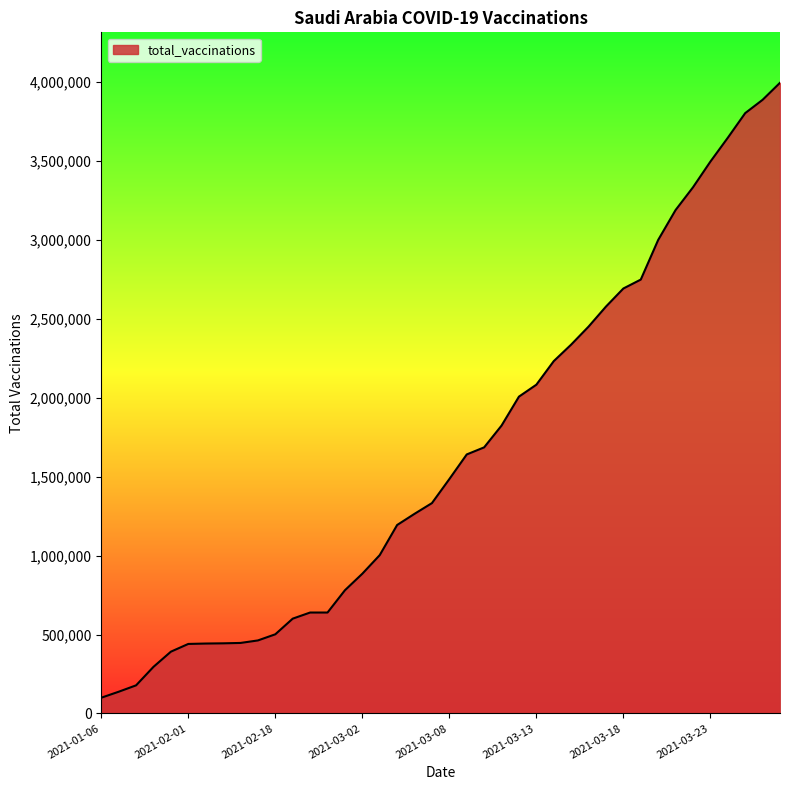

What is the maximum value shown in the chart?

3995150